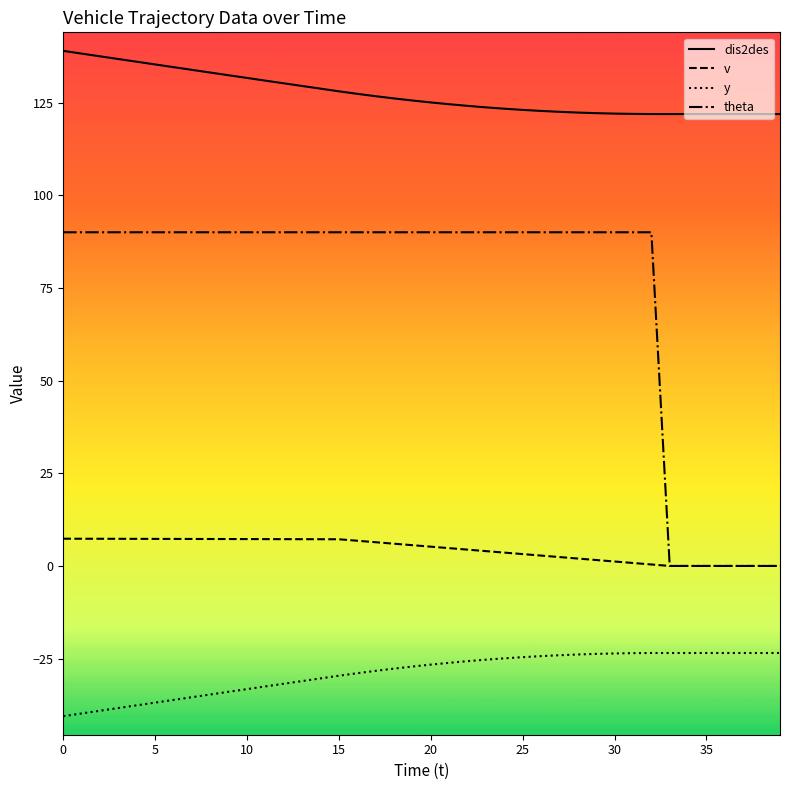

List the series in order of their overall mean, lowest first.

y, v, theta, dis2des